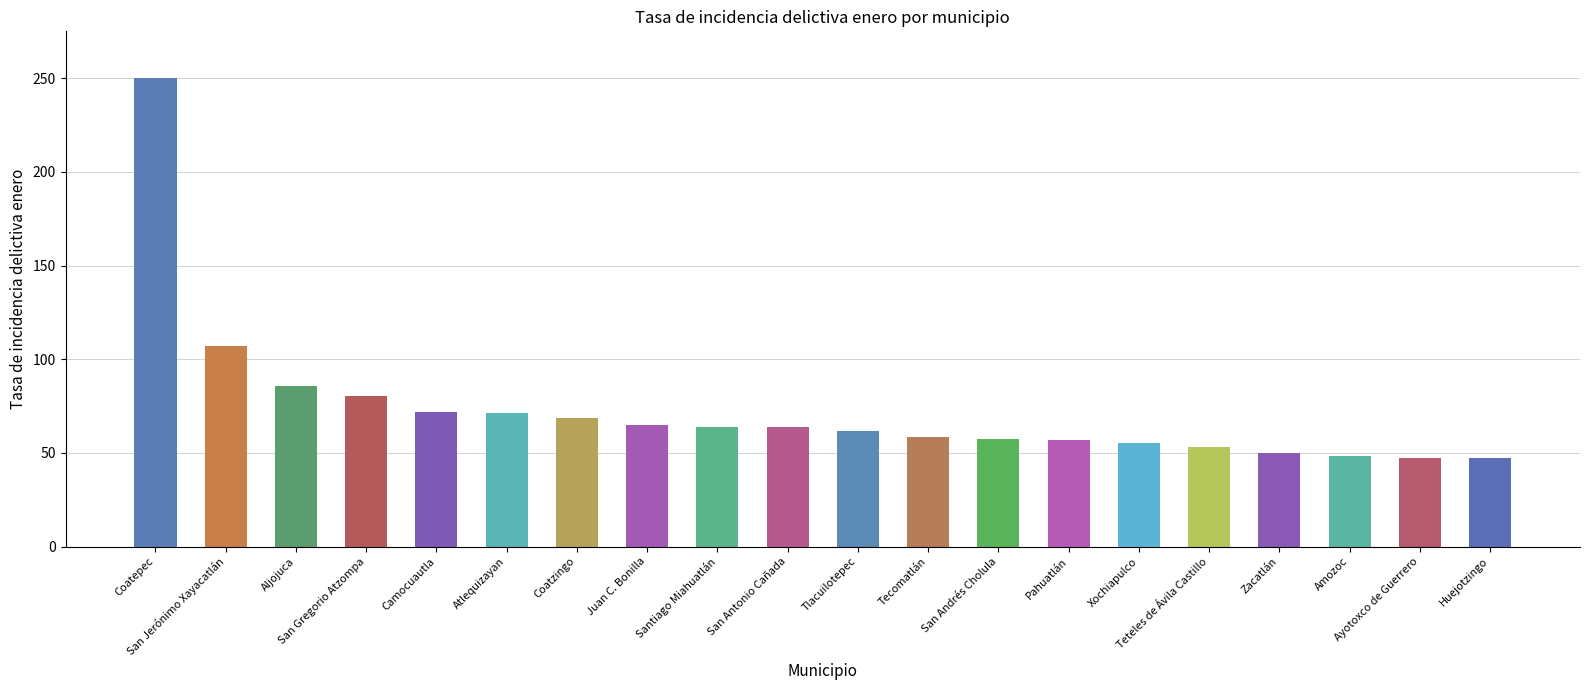

Which label corresponds to the largest value in the chart?

Coatepec